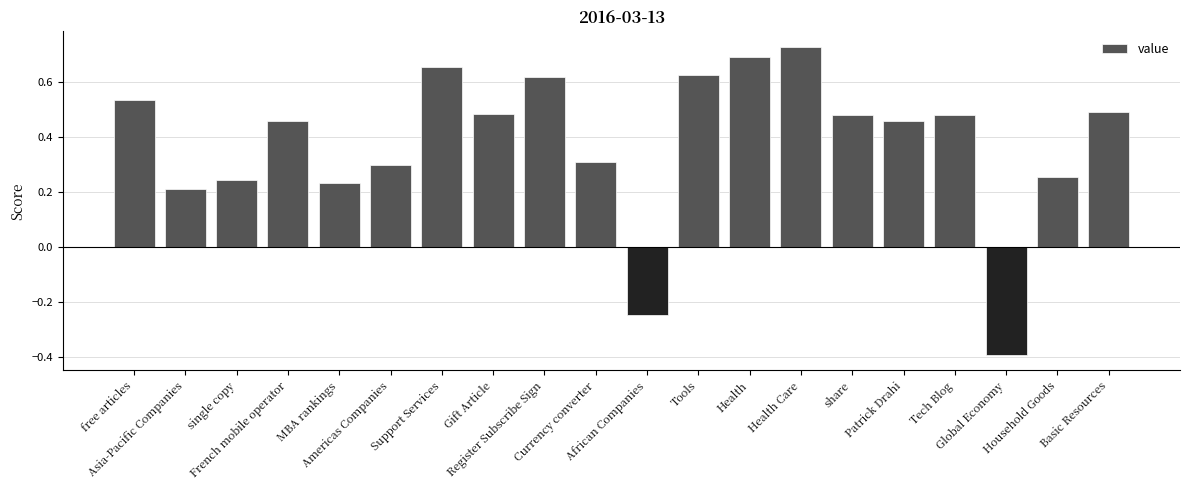

What is the smallest value displayed?

-0.4